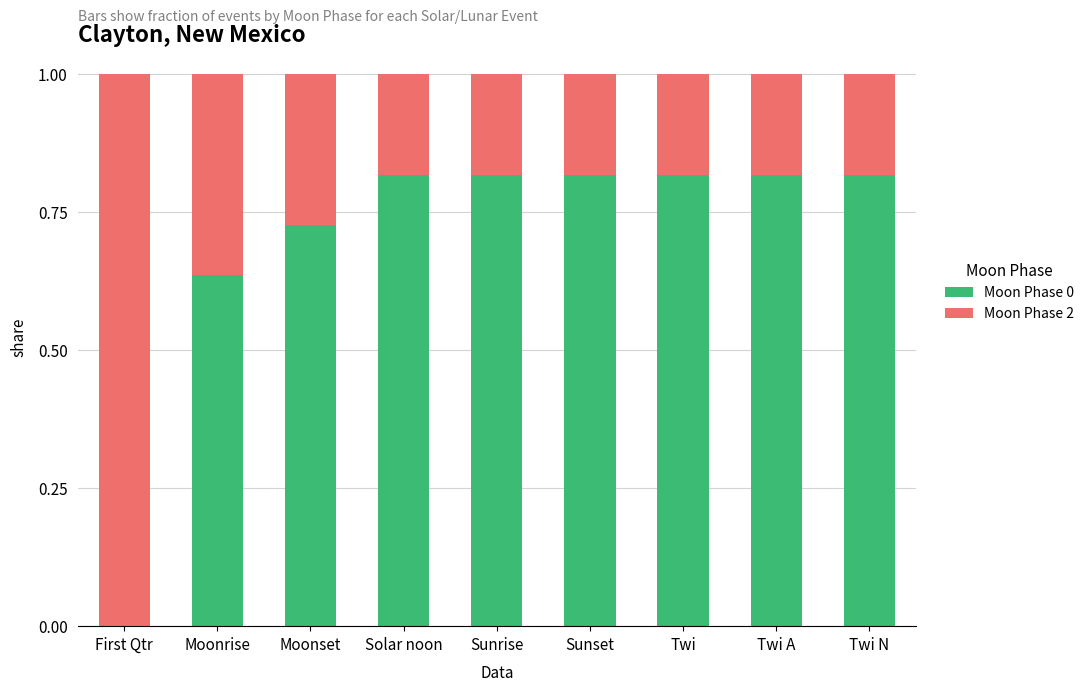

What is the total value across all series at Sunrise?

1.0